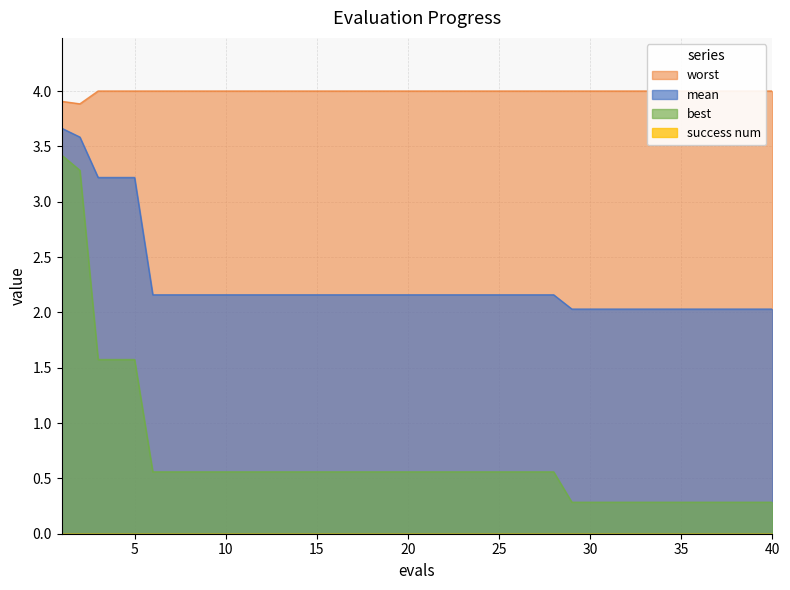

What value does the mean series have at 27?

2.2